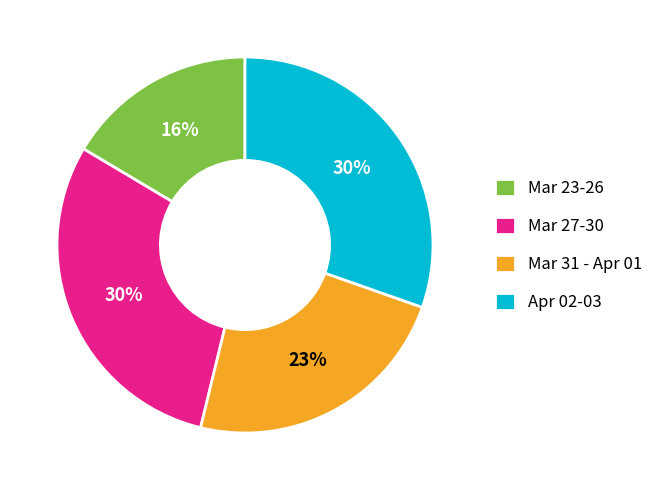

To the nearest percent, what is the difference between the largest and smallest slice percentages?

14%